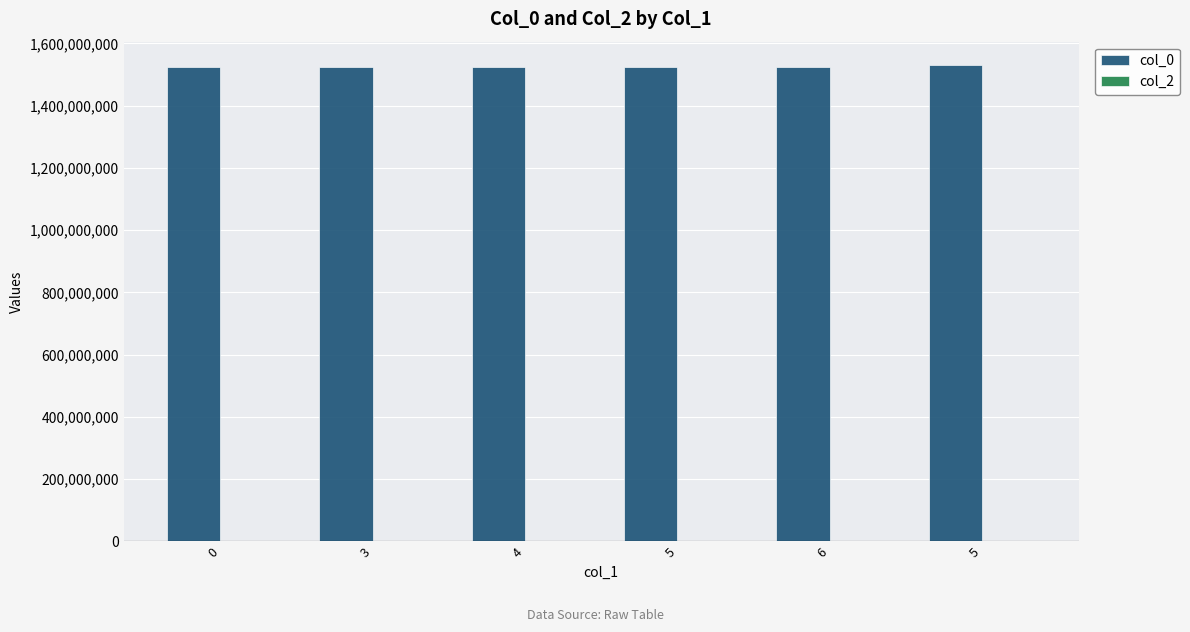

Does the chart contain any negative values?

No